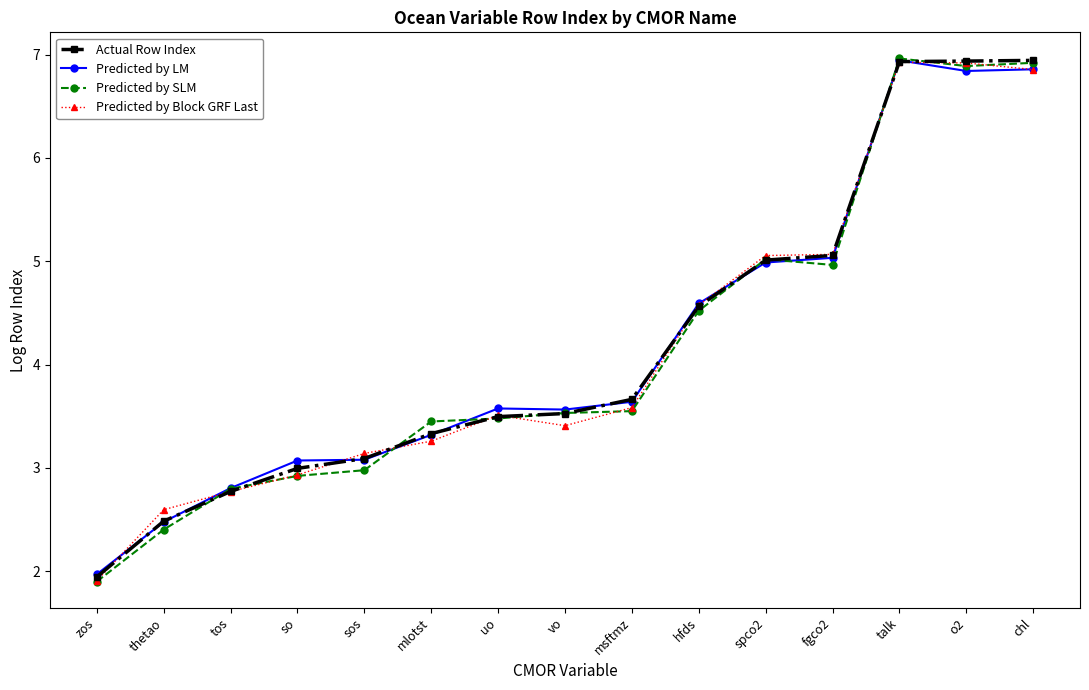

What value does the Predicted by Block GRF Last series have at chl?

6.9